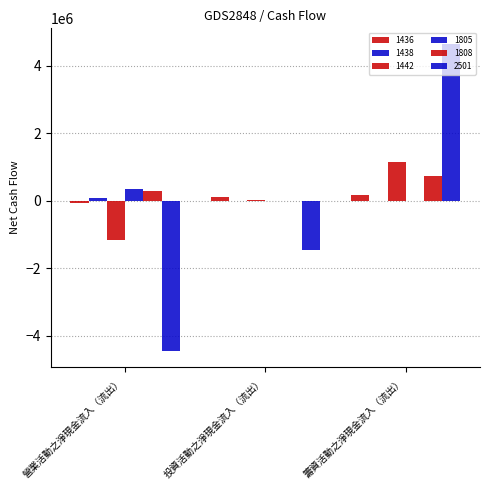

How many series are shown in this chart?

6